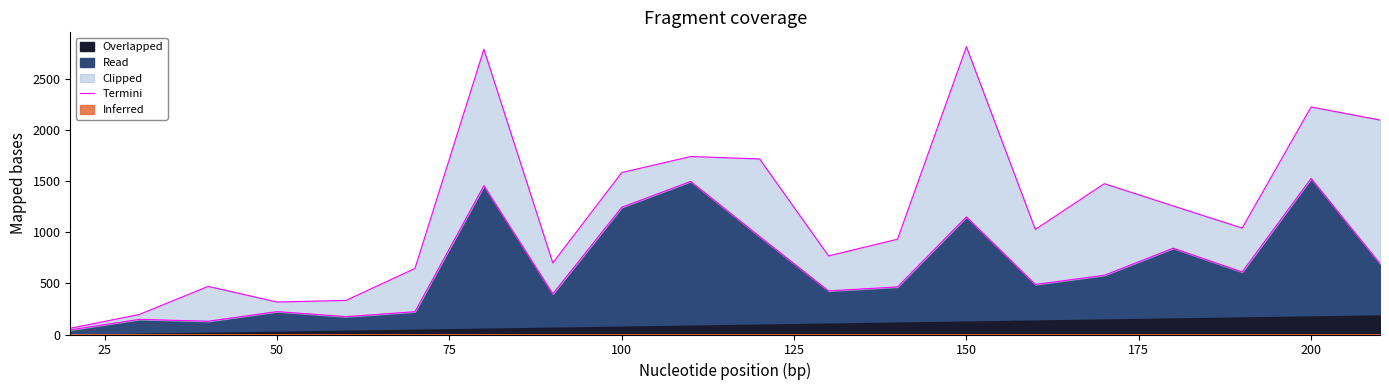

What is the sum of all values?

13298